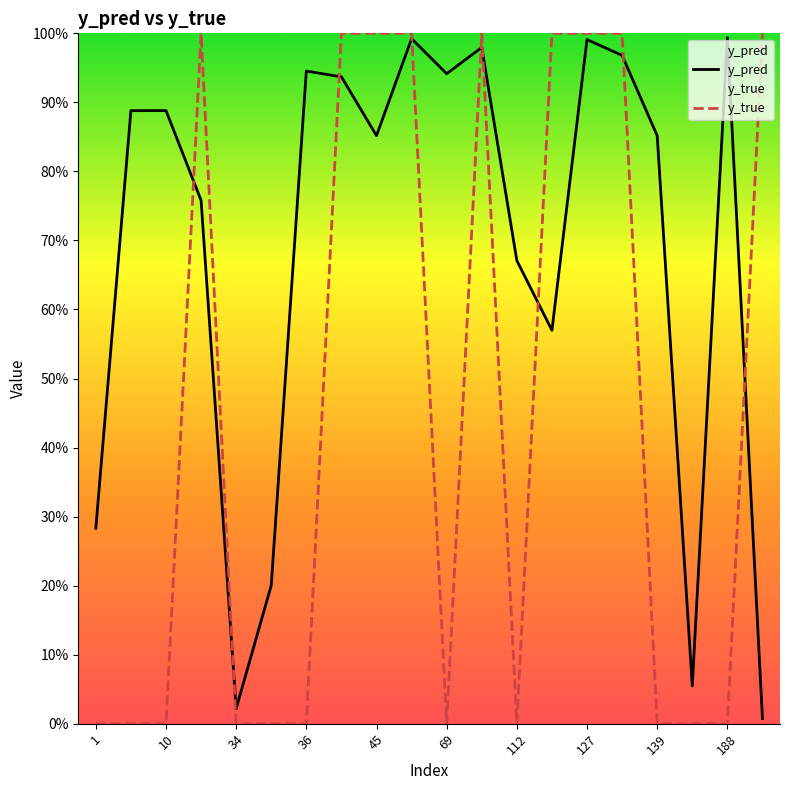

How many y_true values are between 0 and 1?

20